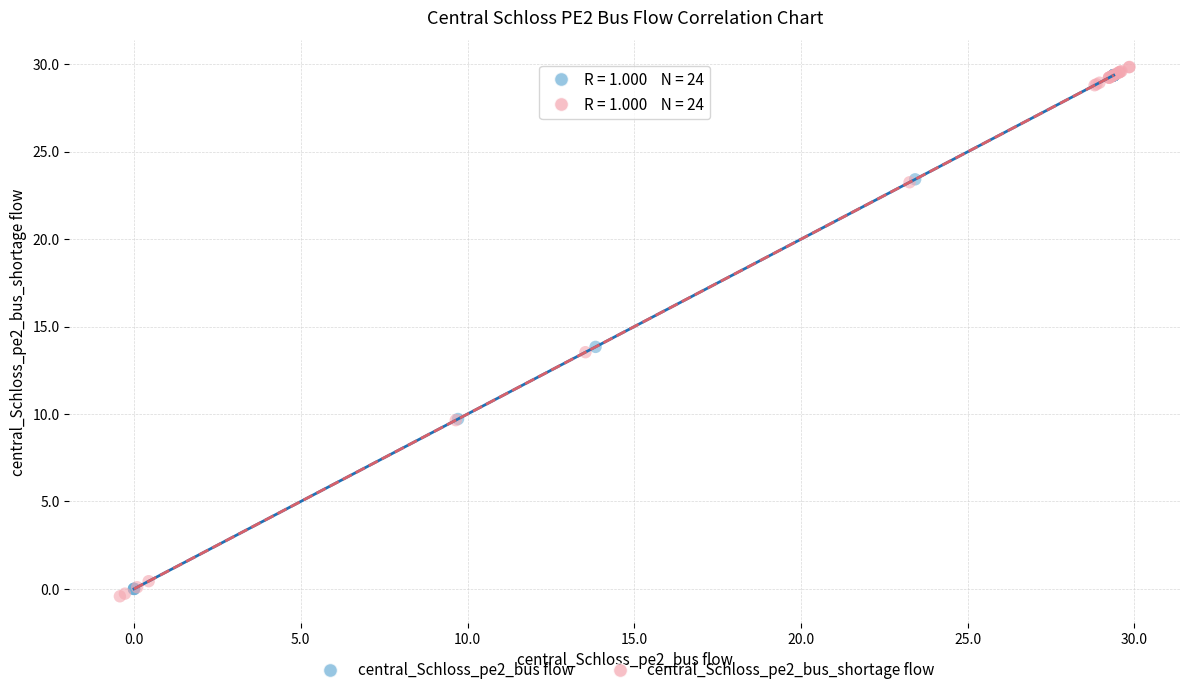

Which series has the widest spread of Y values?

central_Schloss_pe2_bus_shortage flow